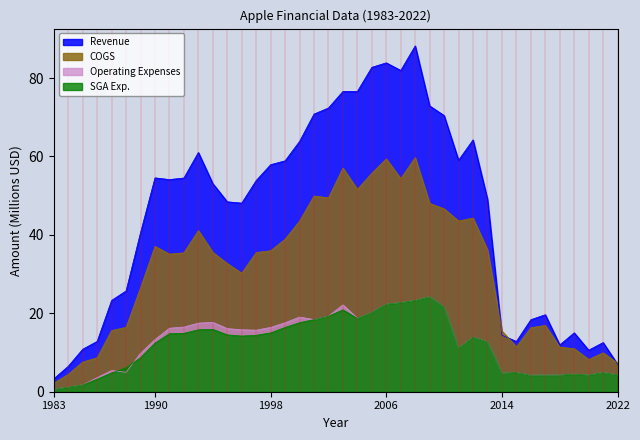

Which series changed the most between 1997 and 2008?

Revenue